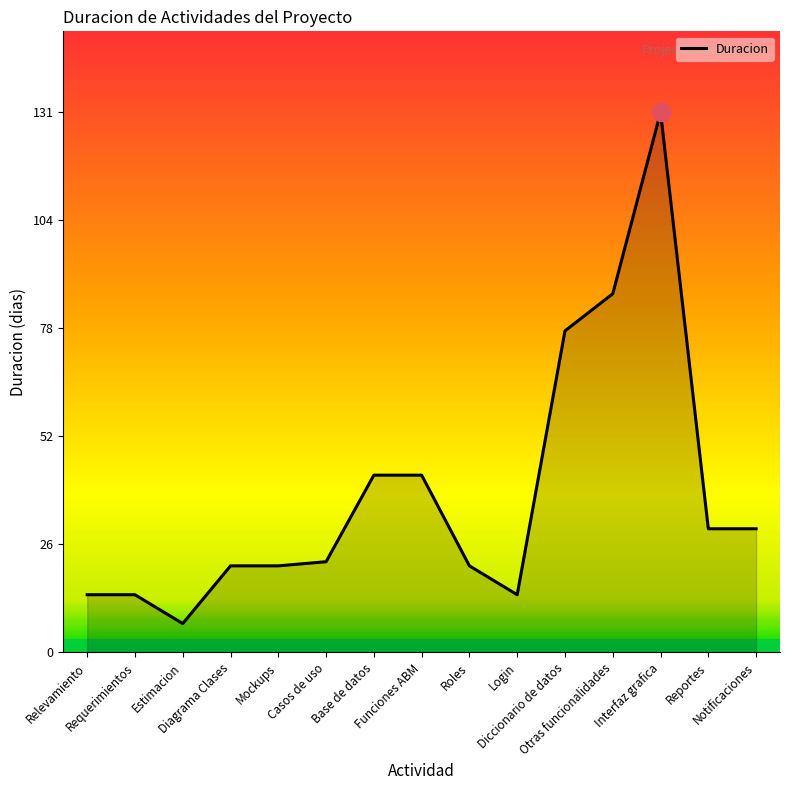

Between Interfaz grafica and Relevamiento, which is larger?

Interfaz grafica